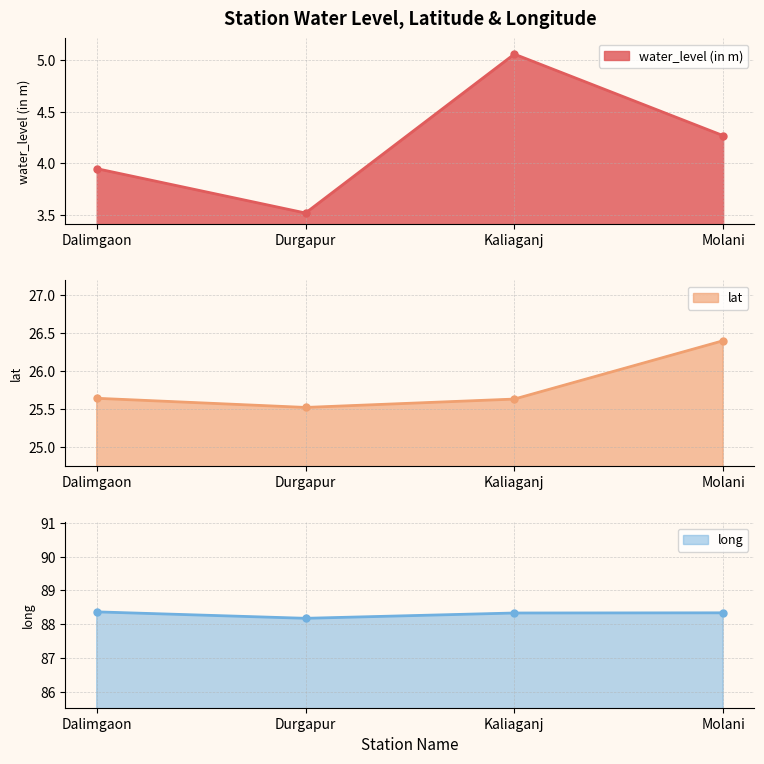

At which label does lat reach its peak?

Molani